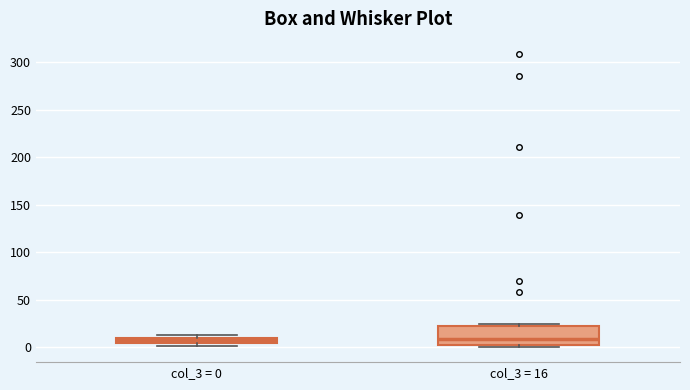

Comparing the boxes themselves (not the whiskers), which one is the tallest?

col_3 = 16